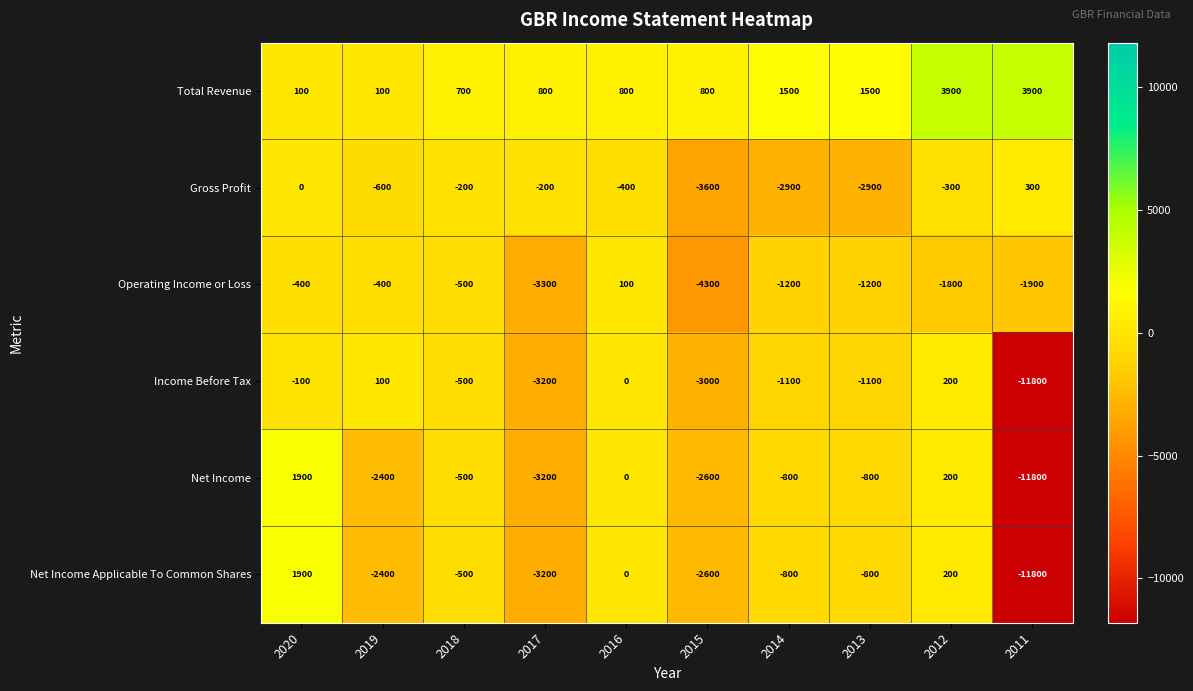

What is the maximum value for Income Before Tax?

200